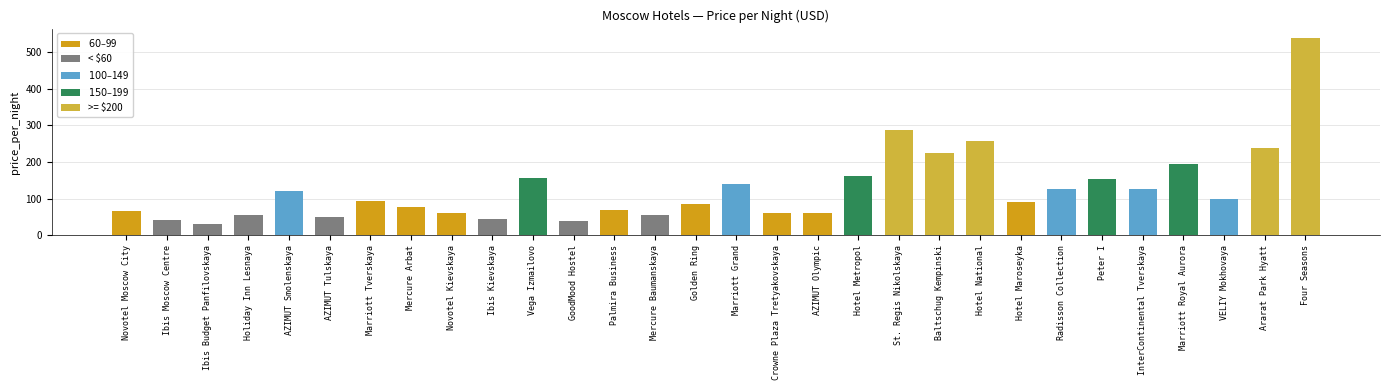

What position from the right is Hotel Metropol?

12